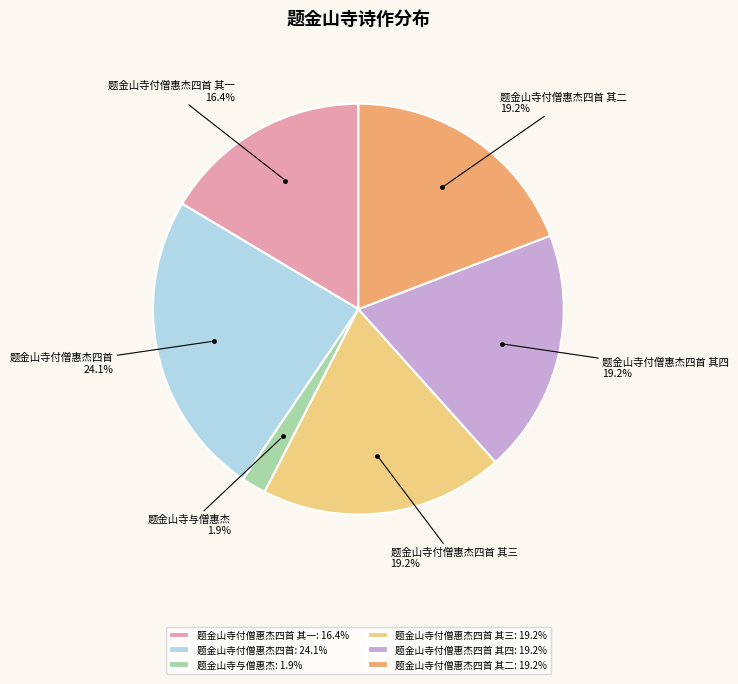

Do 题金山寺付僧惠杰四首: 24.1% and 题金山寺与僧惠杰: 1.9% together represent more than half of the pie?

No